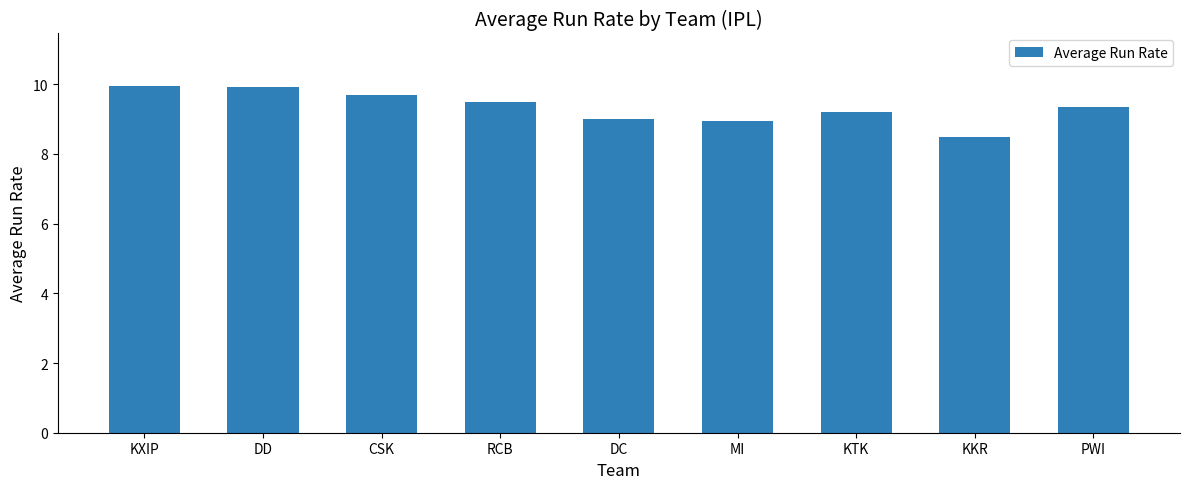

What is the minimum value shown in the chart?

8.5